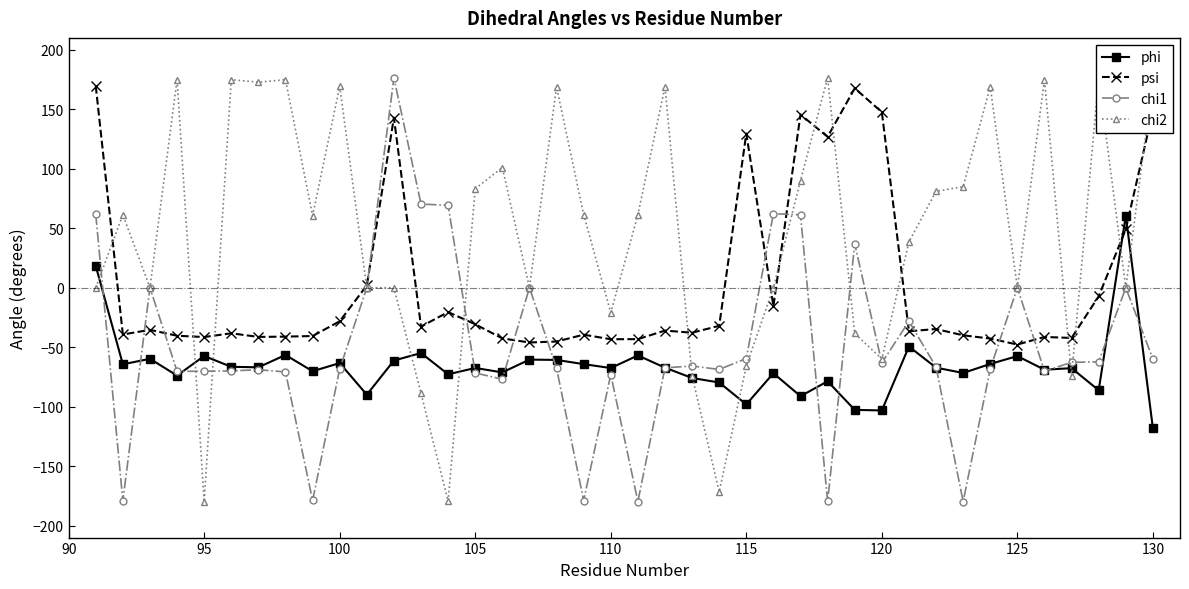

How many intersections are there between psi and phi?

2